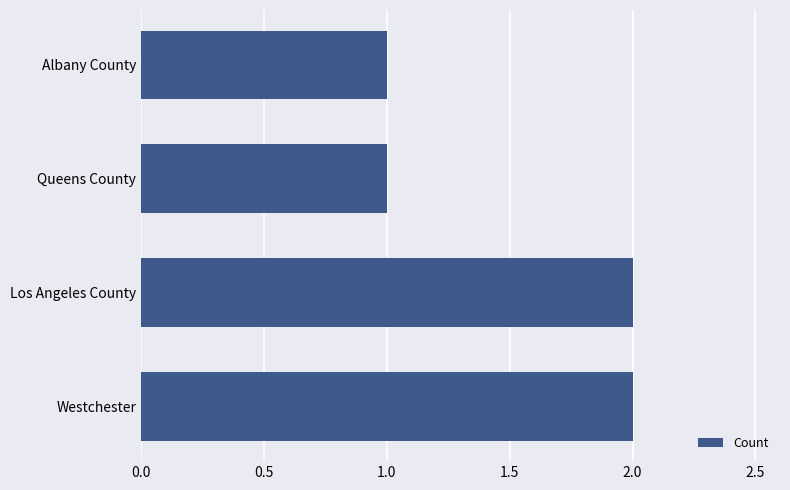

What is the ratio of the value at Queens County to the value at Los Angeles County?

0.5